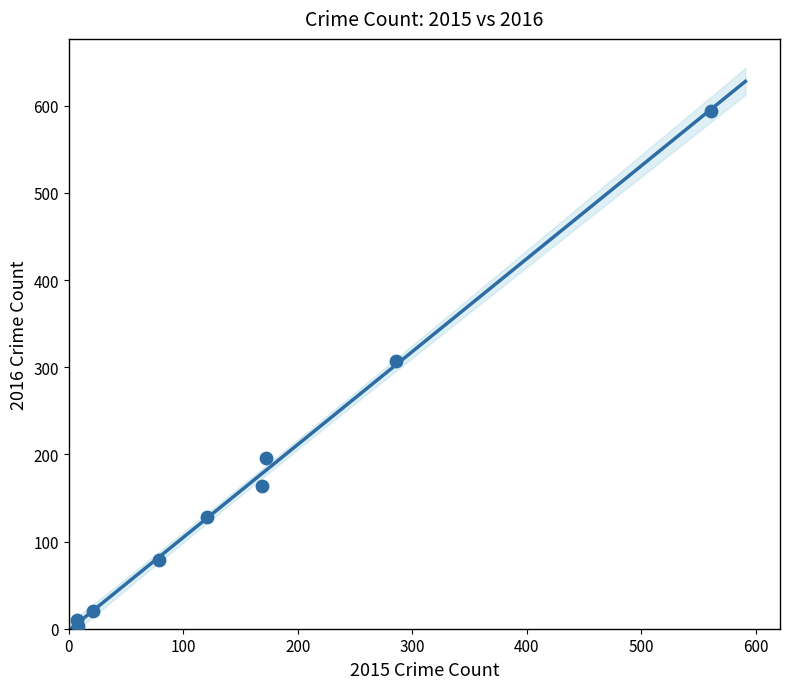

What Y value in the scatter plot is closest to 298?

307